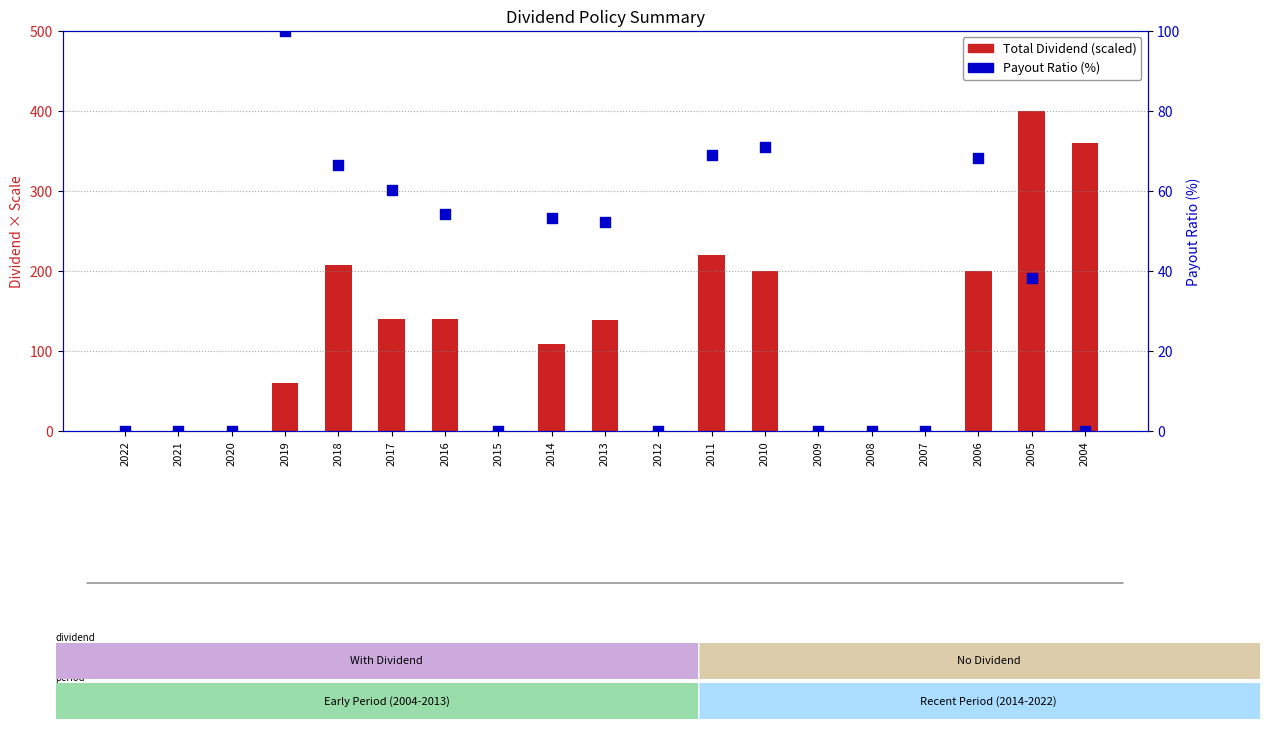

Is the value of Total Dividend (scaled) at 2012 greater than the value of Payout Ratio (%) at 2021?

No